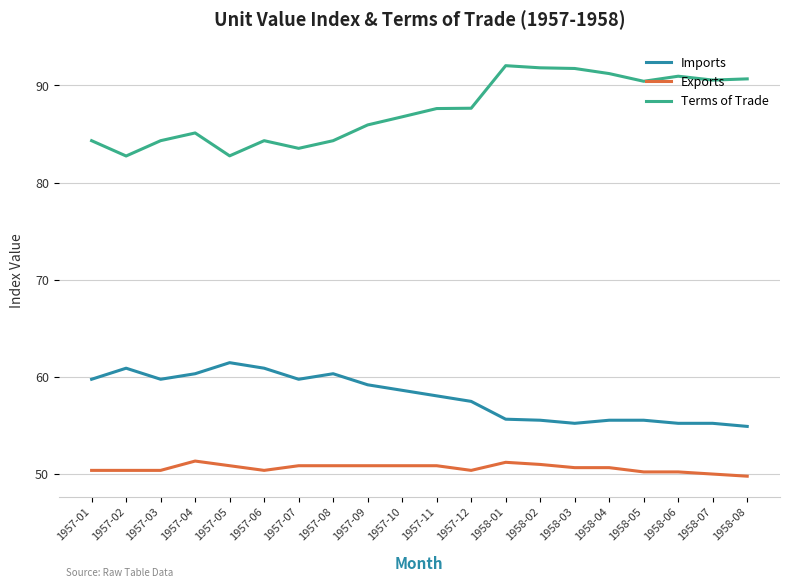

What is the lowest value of the Terms of Trade series?

82.7